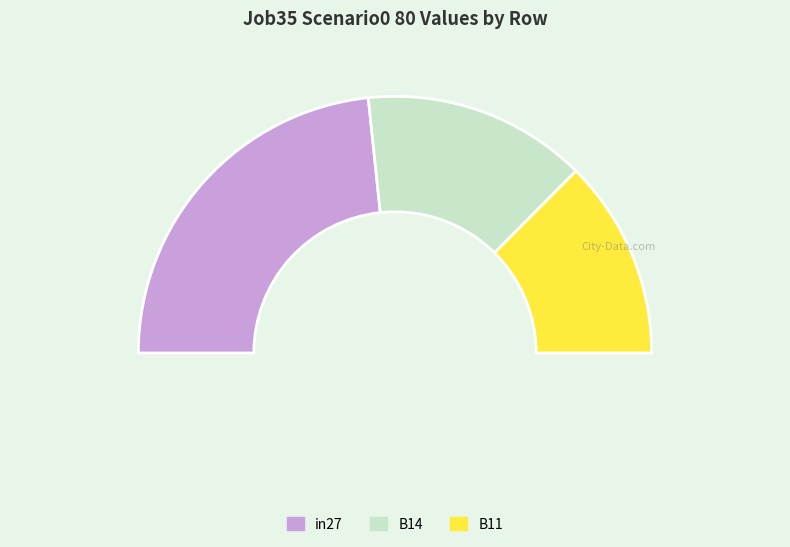

Do B14 and B11 together represent more than half of the pie?

Yes